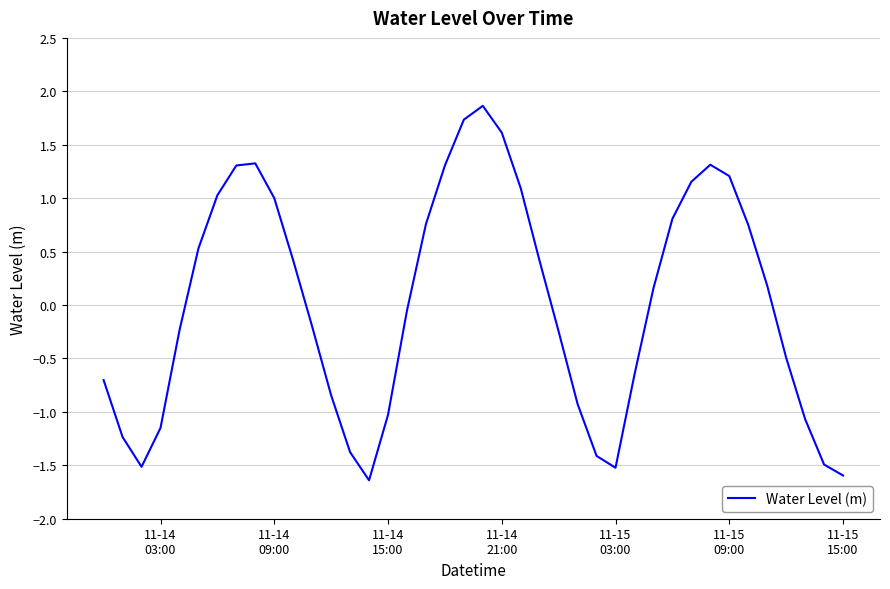

What is the greatest value displayed?

1.9